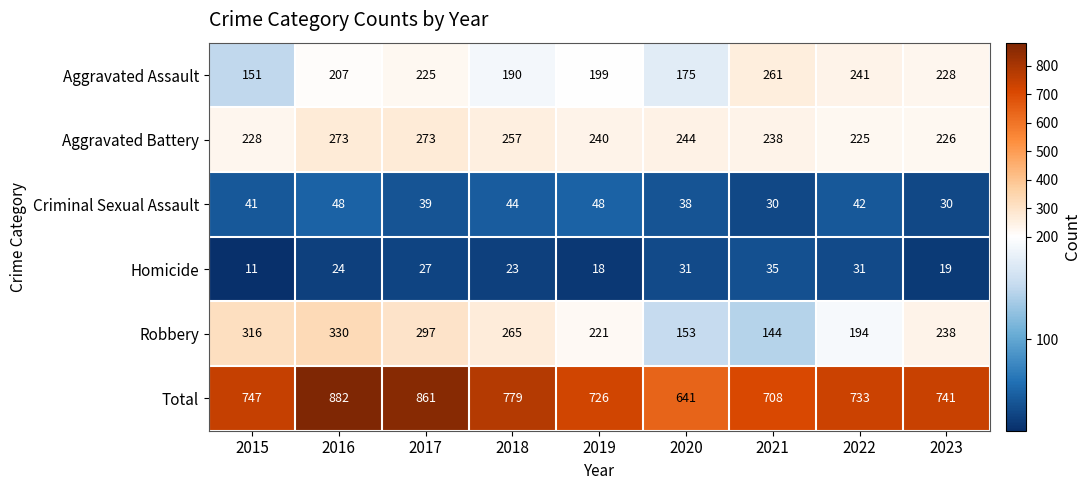

Between 2015 and 2017, which series saw the biggest shift?

Total